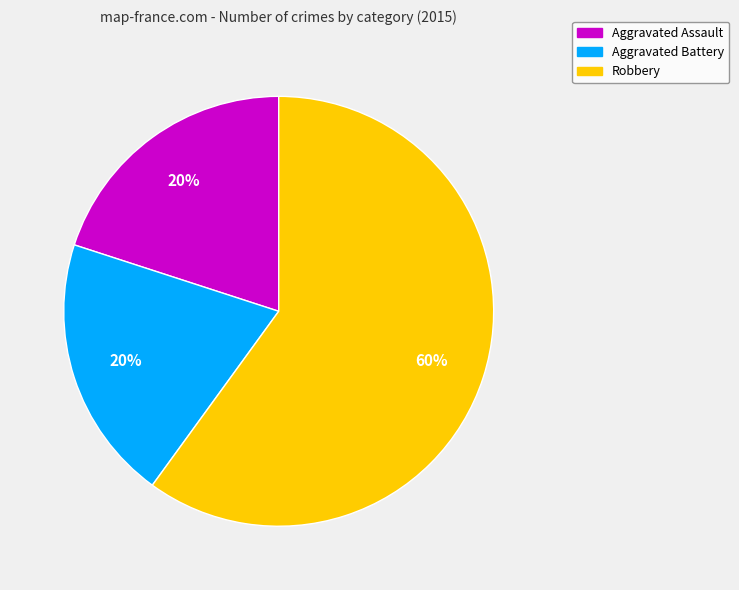

Count the number of slices in the pie.

3